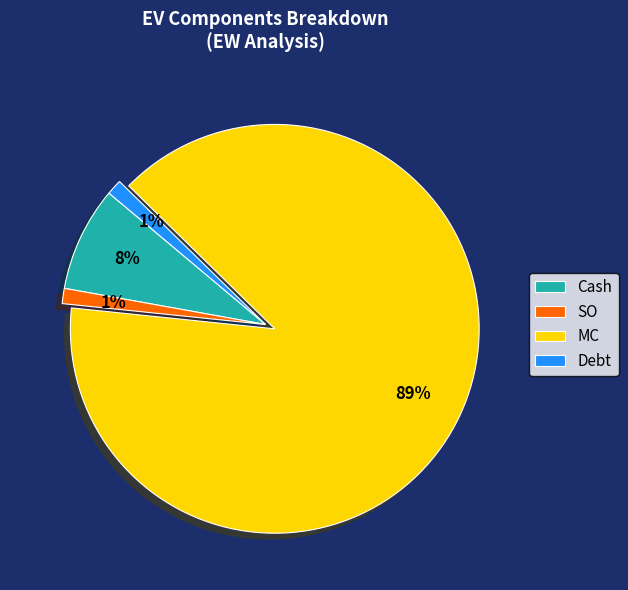

To the nearest percent, what is the average slice percentage?

25%